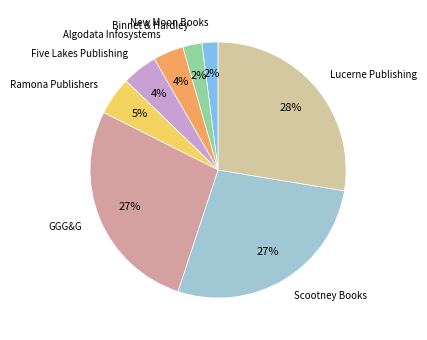

Between Binnet & Hardley and GGG&G, which is larger?

GGG&G